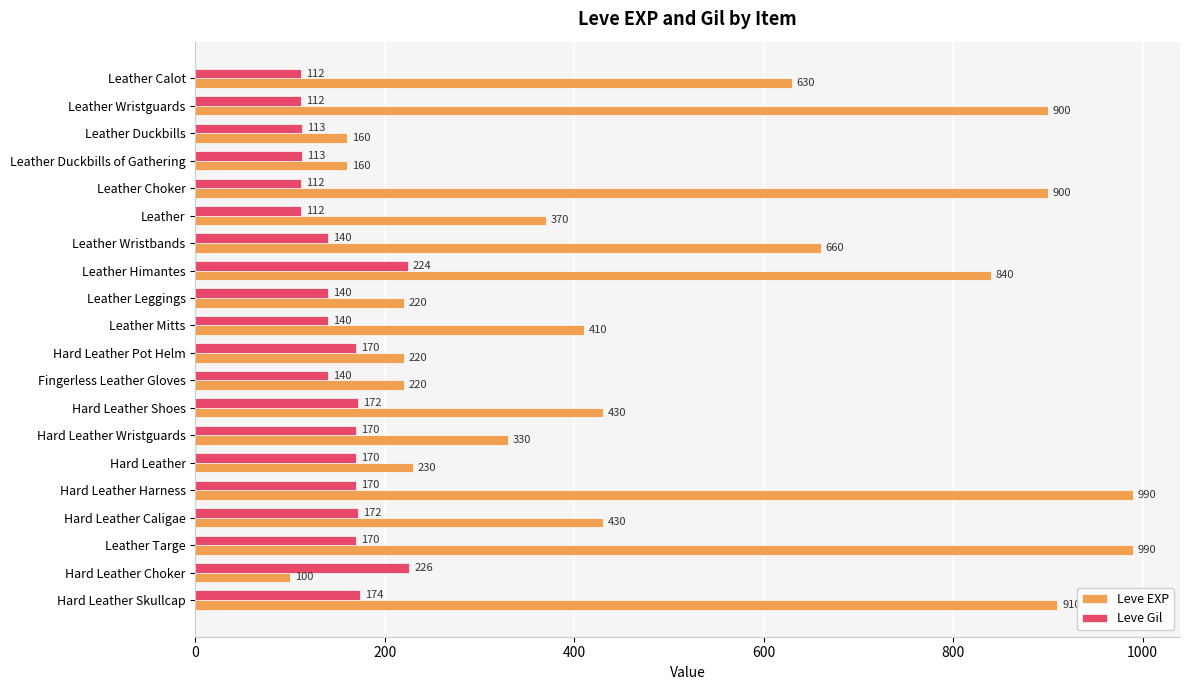

What is the total value across all series at Leather Choker?

1012